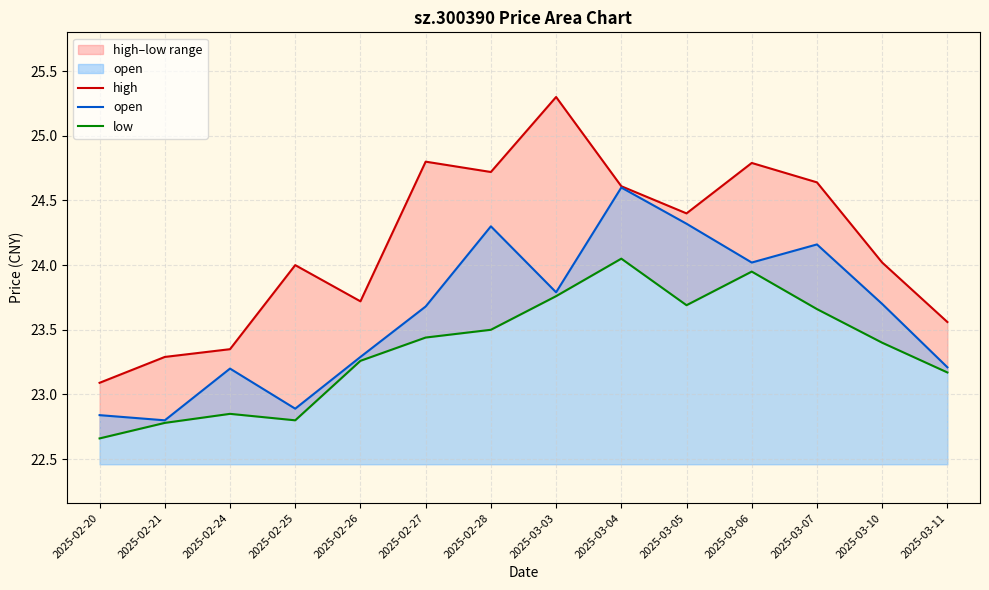

True or false: high and low intersect in this chart.

False